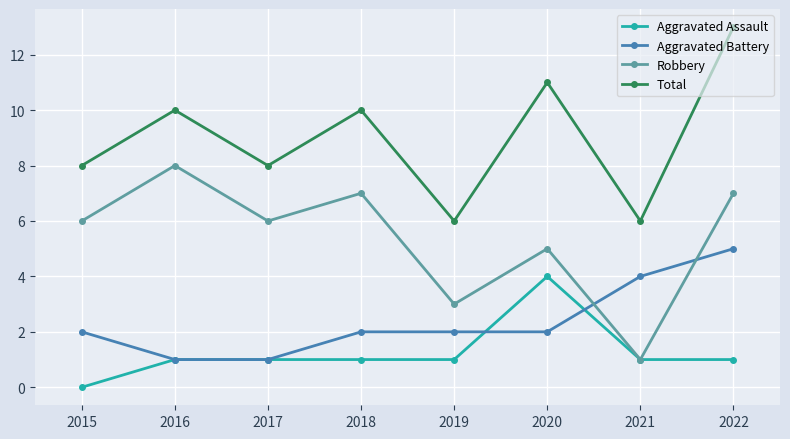

Which series changed the most between 2021 and 2022?

Total